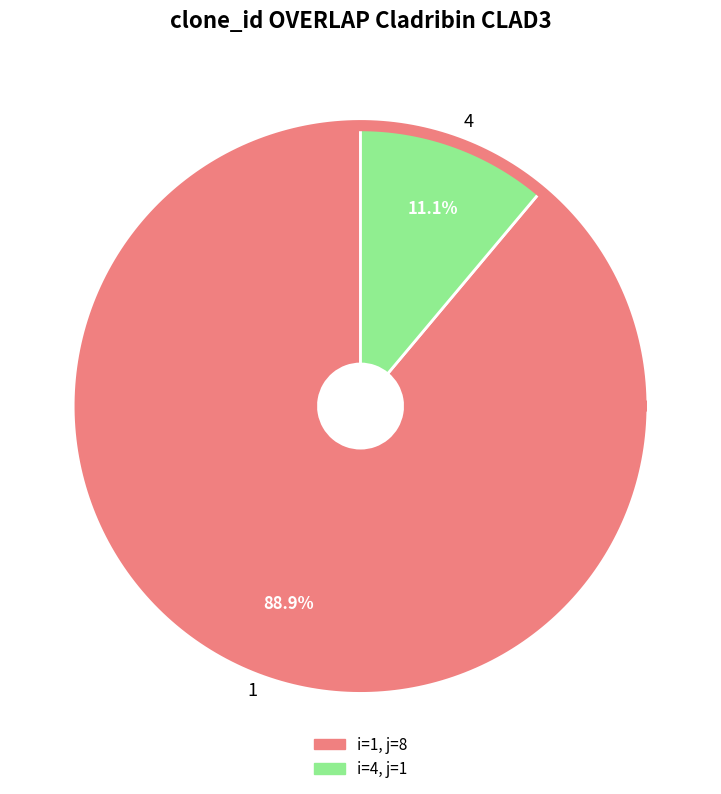

Is it true that 4 is 11% of the pie?

True